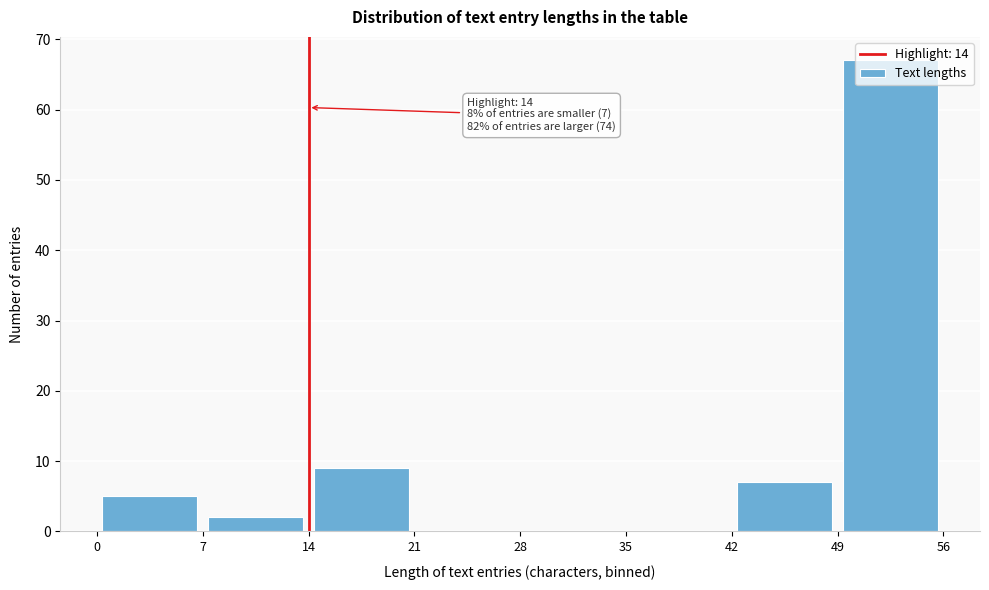

Over which range of the x-axis is the bar tallest?

49 to 56